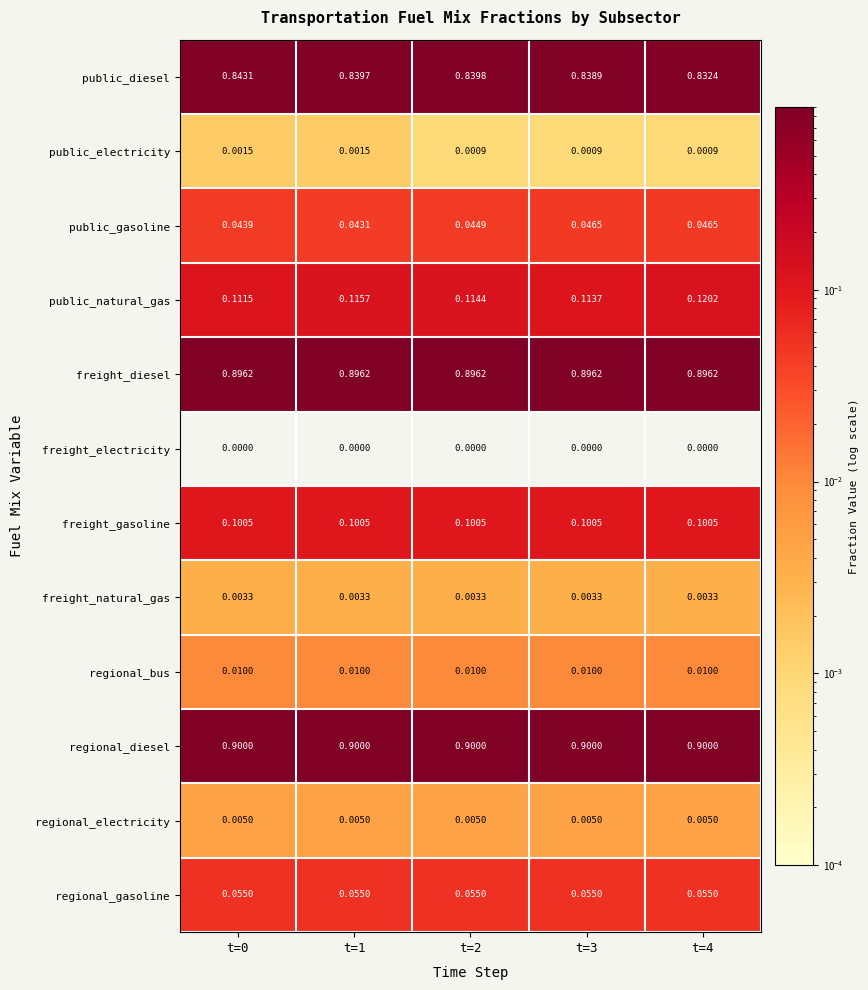

List the series in order of their peak value, highest first.

regional_diesel, freight_diesel, public_diesel, public_natural_gas, freight_gasoline, regional_gasoline, public_gasoline, regional_bus, regional_electricity, freight_natural_gas, public_electricity, freight_electricity